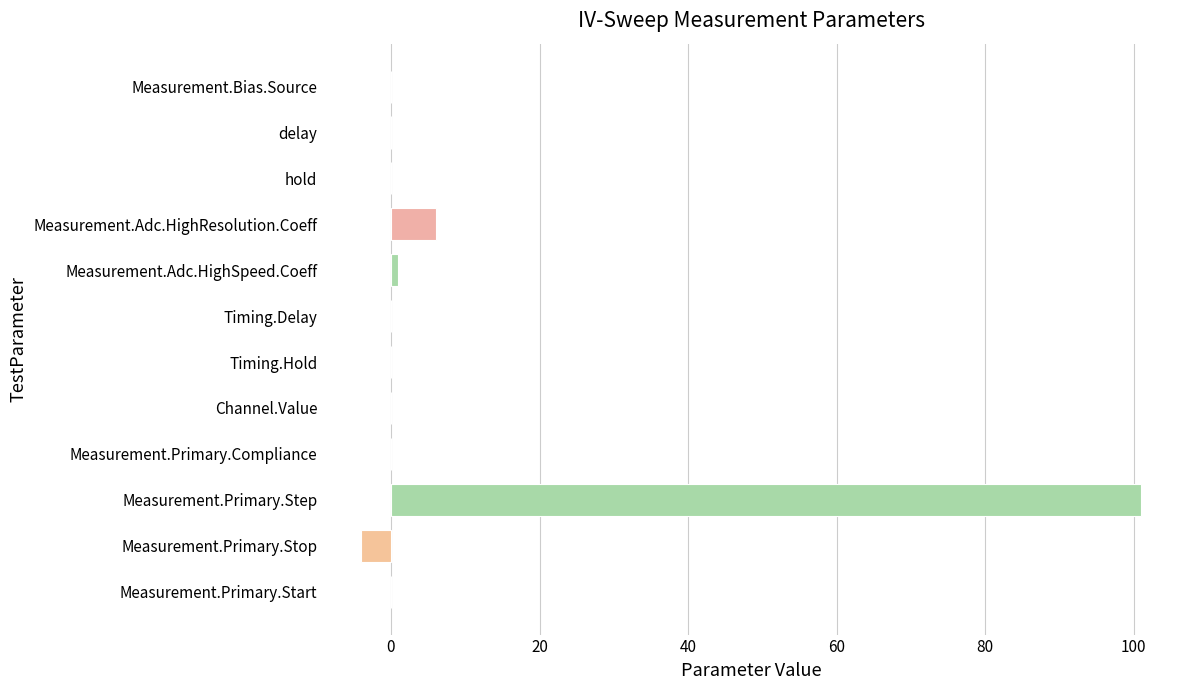

Where is the data nearest to the value 48?

Measurement.Adc.HighResolution.Coeff